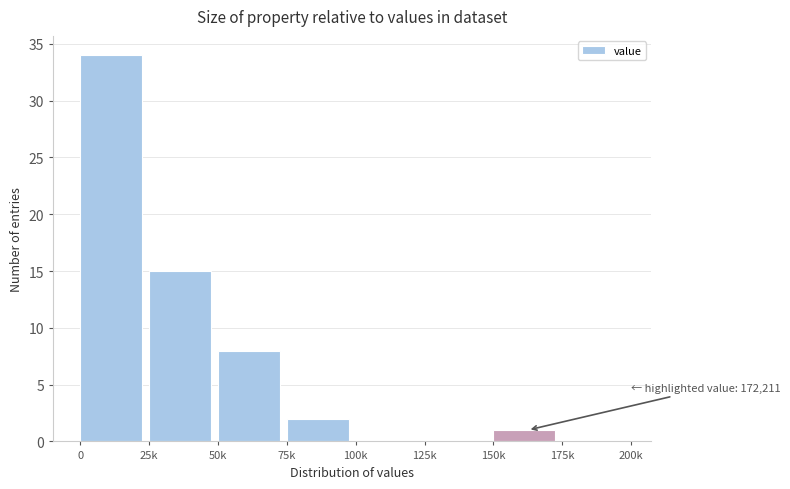

Reading right to left, transcribe all the data shown in this chart.

175k=0	150k=1	125k=0	100k=0	75k=2	50k=8	25k=15	0=34